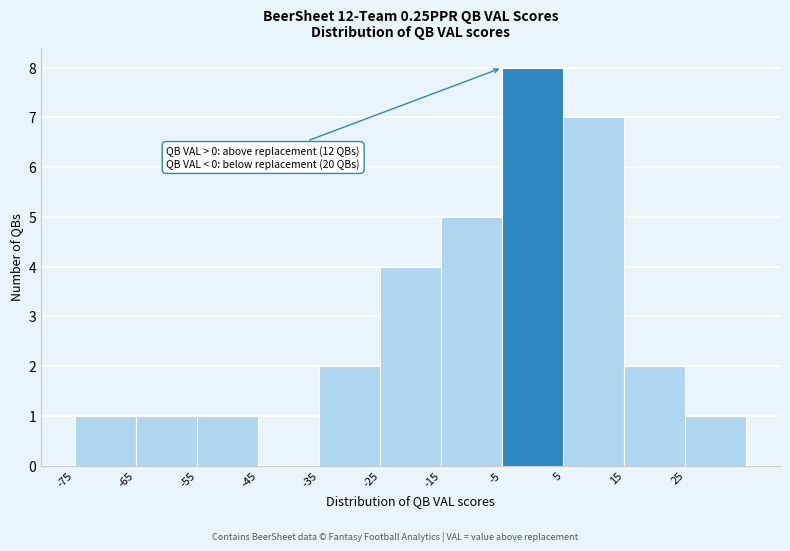

Which range on the x-axis has the tallest bar?

-5 to 5